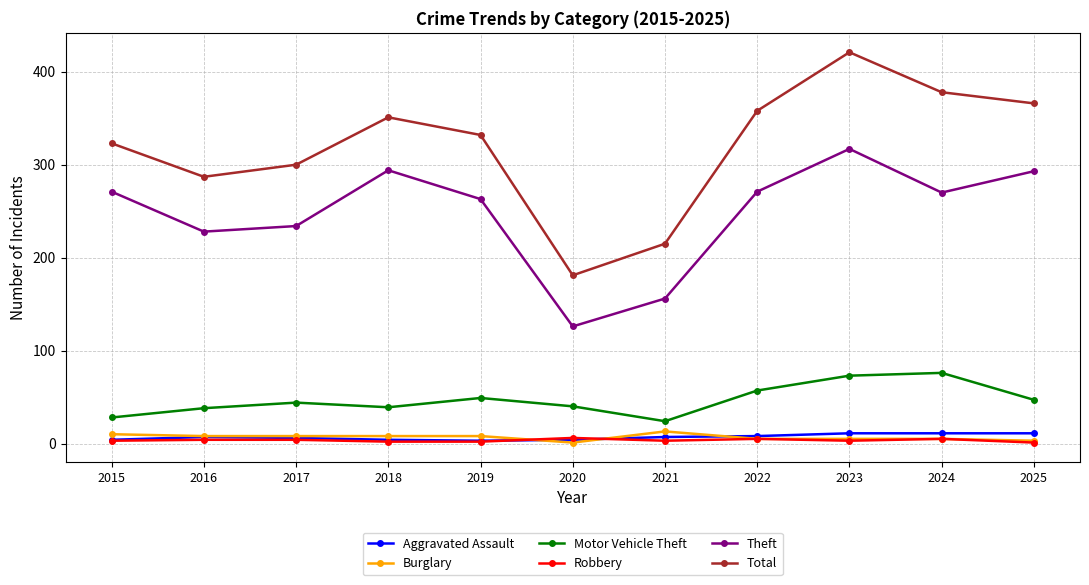

What is the difference between the Theft values at 2018 and 2021?

138